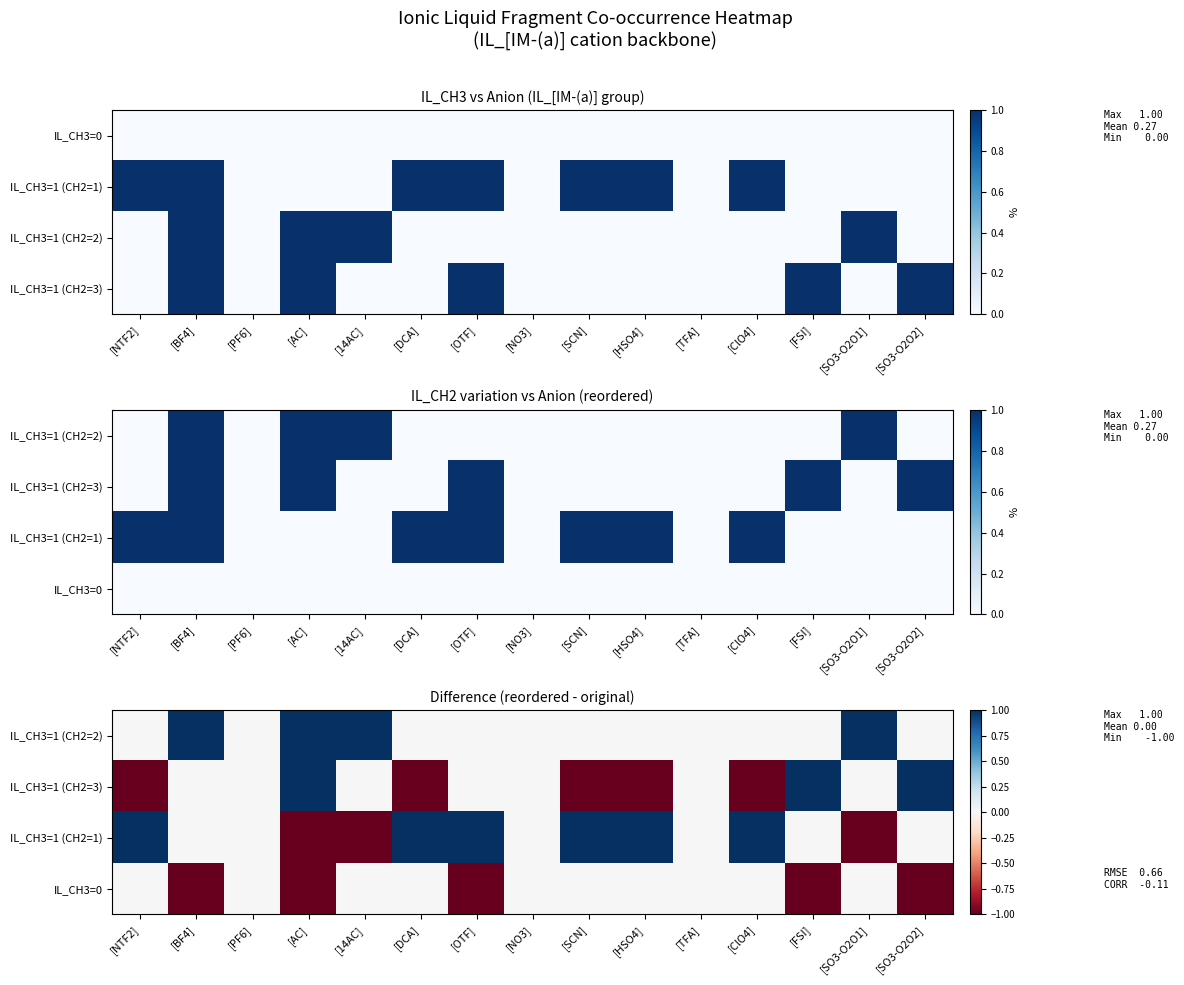

Between [OTF] and [AC], which is larger?

[AC]